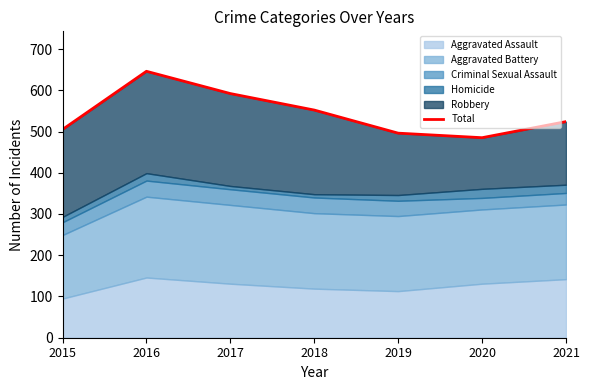

At which category does the chart reach its minimum across all series?

2020